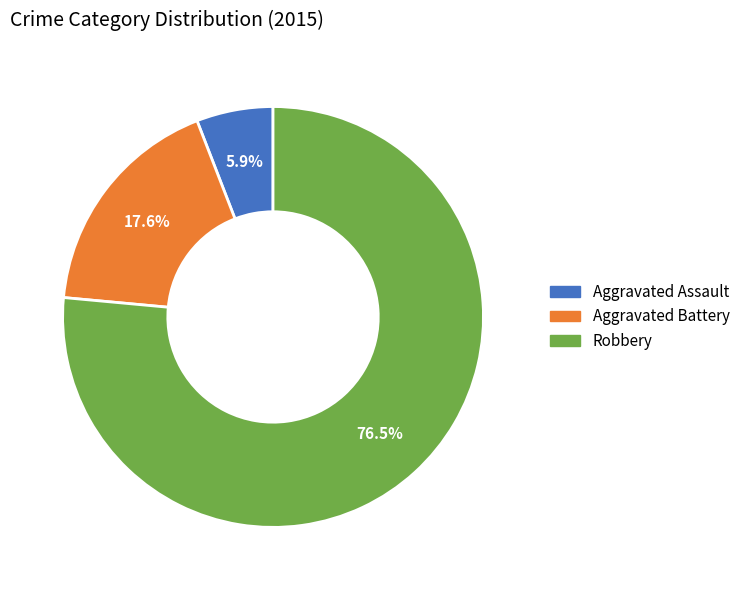

Is it true that Aggravated Battery is 26% of the pie?

False